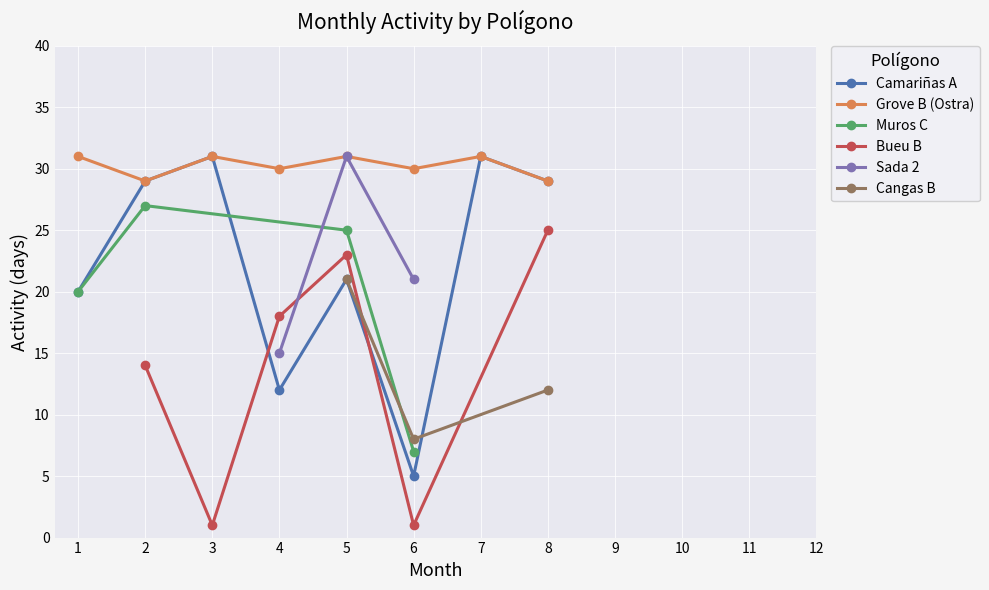

The value of Muros C at 10 is 16. True or false?

False